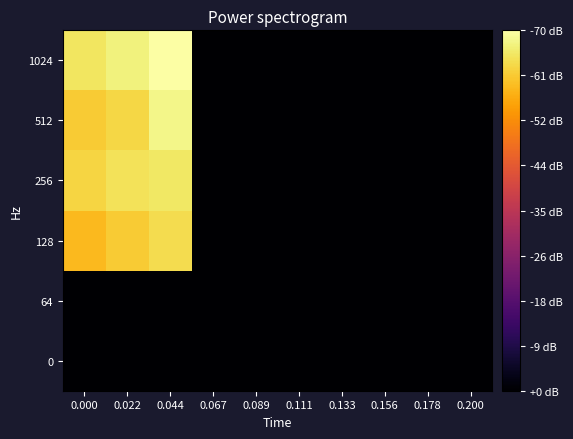

How many distinct data groups are displayed?

6